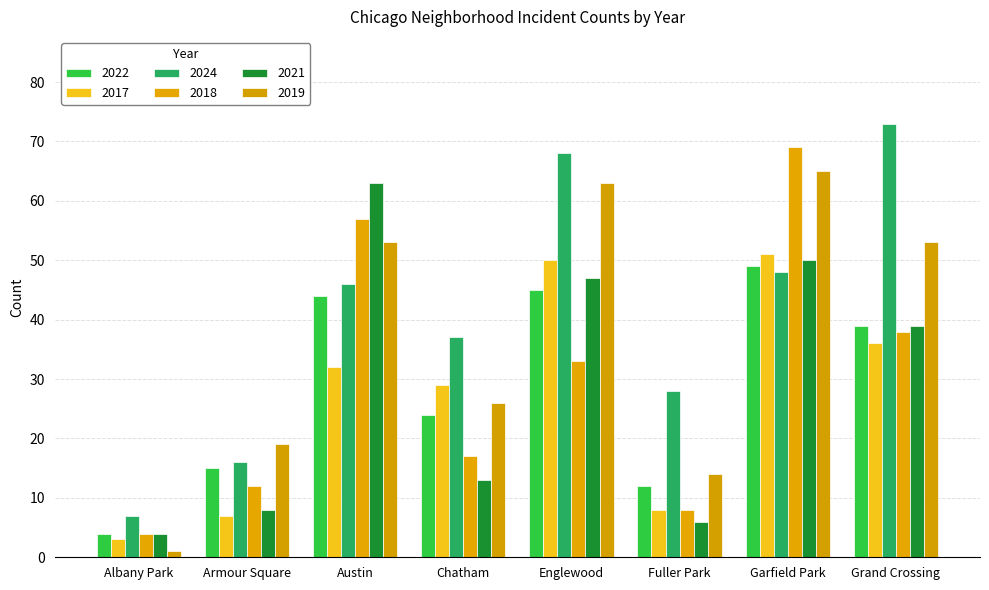

Which series changed the most between Englewood and Grand Crossing?

2017